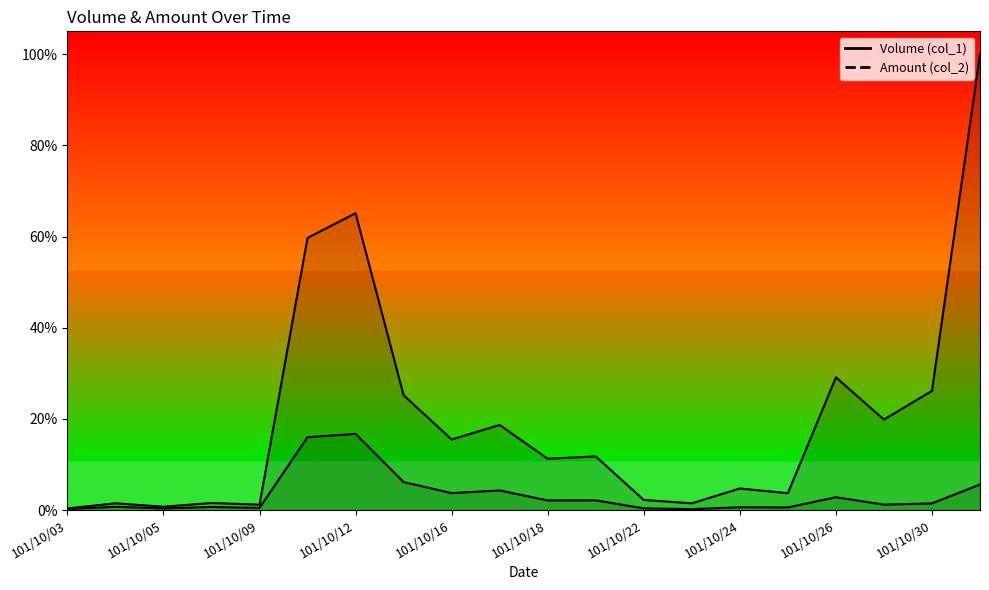

Reading left to right, extract all data points from this chart.

Volume (col_1): 0.0	0.0	0.0	0.0	0.0	0.6	0.7	0.3	0.2	0.2	0.1	0.1	0.0	0.0	0.0	0.0	0.3	0.2	0.3	1.0
Amount (col_2): 0.0	0.0	0.0	0.0	0.0	0.2	0.2	0.1	0.0	0.0	0.0	0.0	0.0	0.0	0.0	0.0	0.0	0.0	0.0	0.1